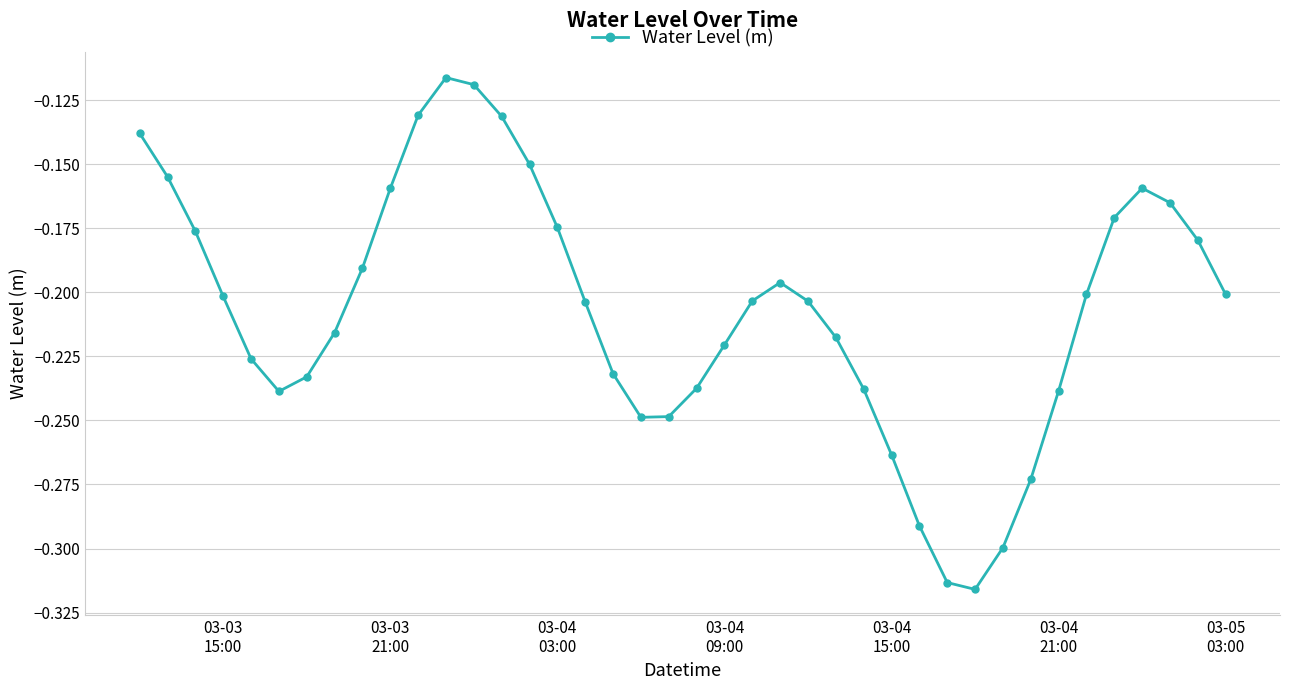

How many points are higher than both their immediate neighbors (excluding endpoints)?

3